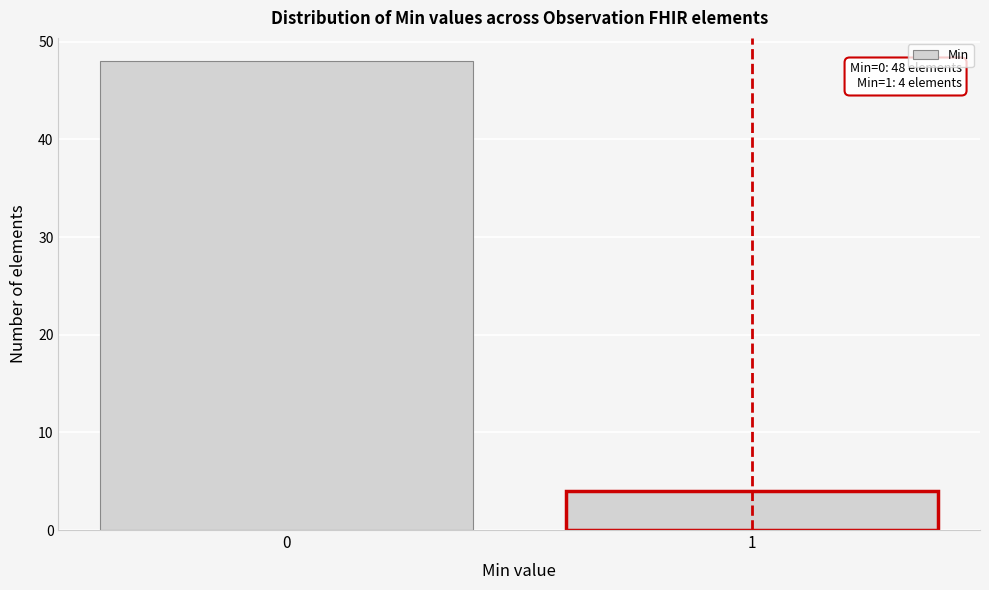

Reading right to left, extract all data points from this chart.

1=4	0=48